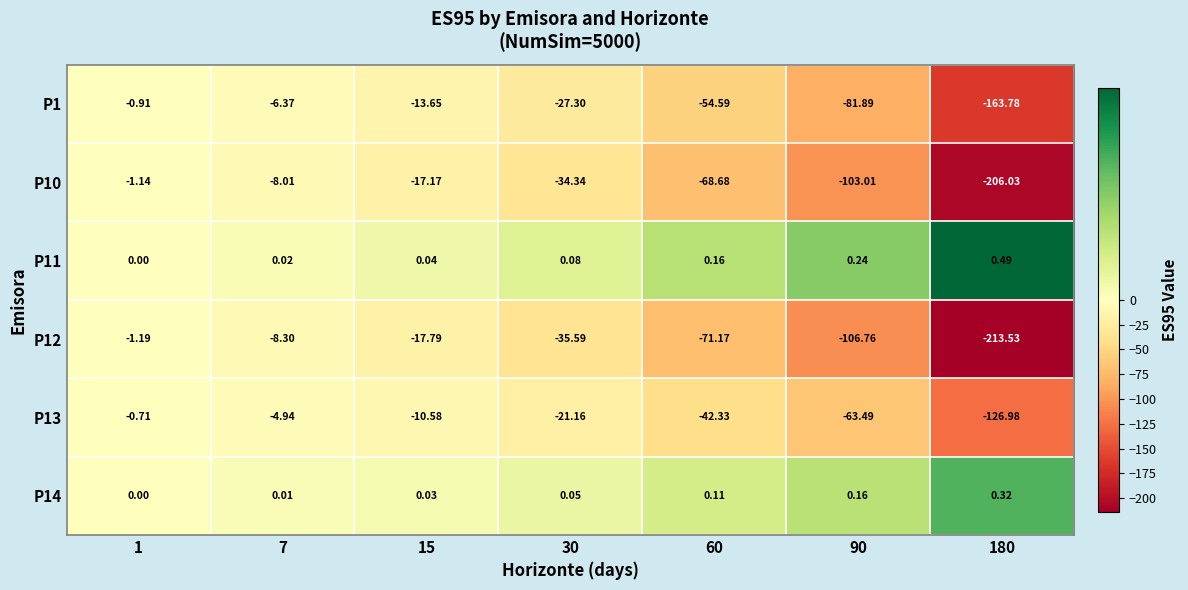

Is the value of P14 at 1 greater than the value of P12 at 7?

Yes